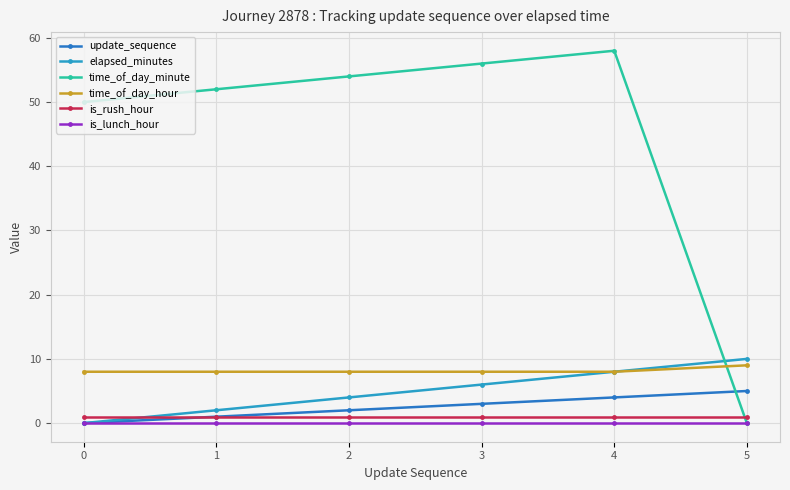

Which series has the largest range (max minus min)?

time_of_day_minute